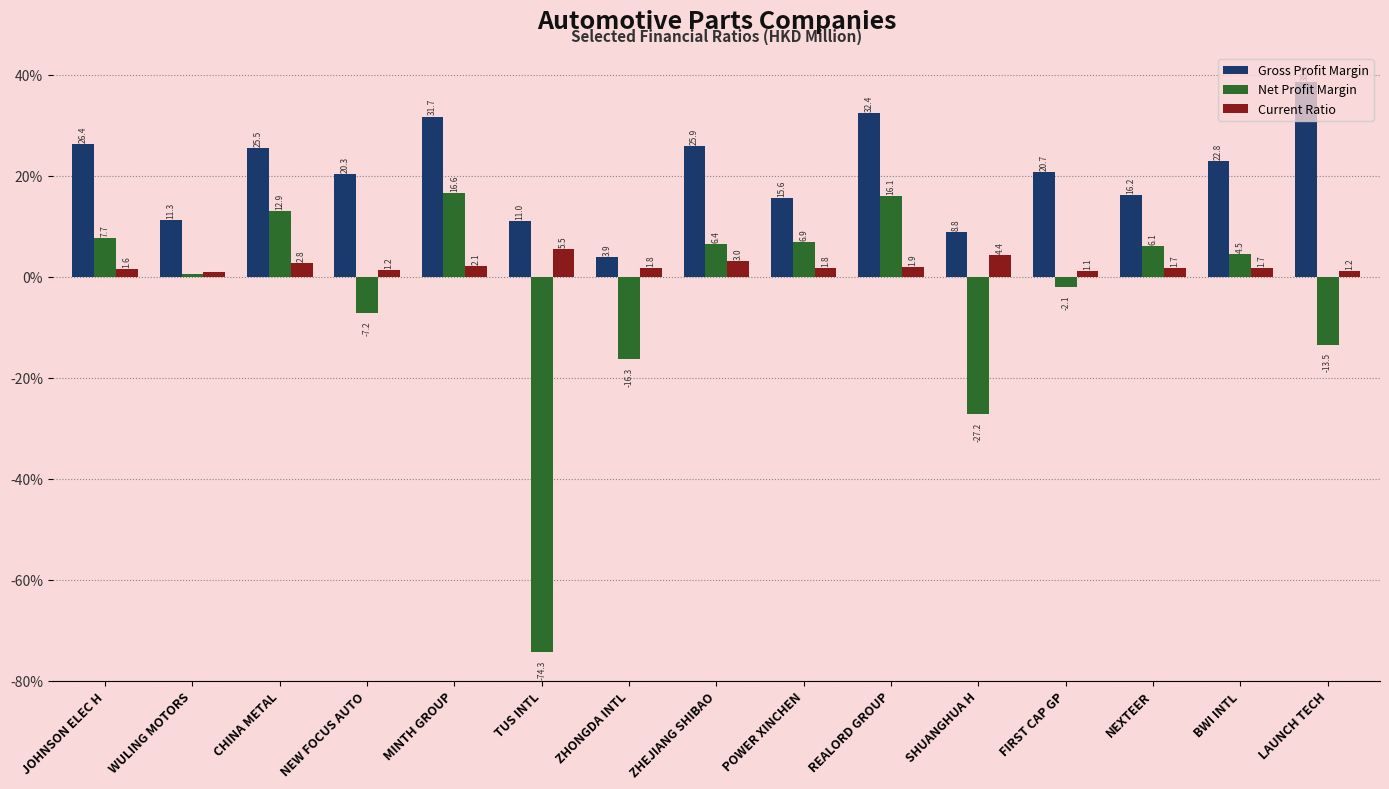

Which category has the lowest value in the Net Profit Margin series?

TUS INTL